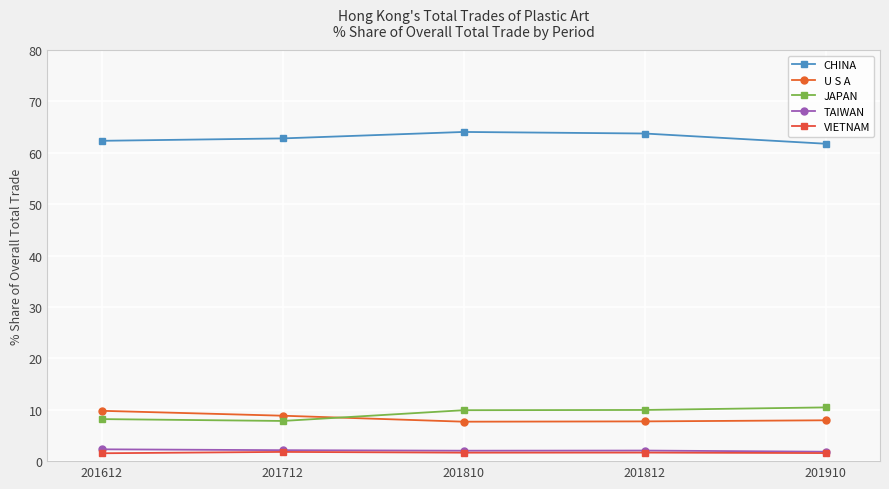

Is the value of CHINA at 201612 greater than the value of U S A at 201810?

Yes